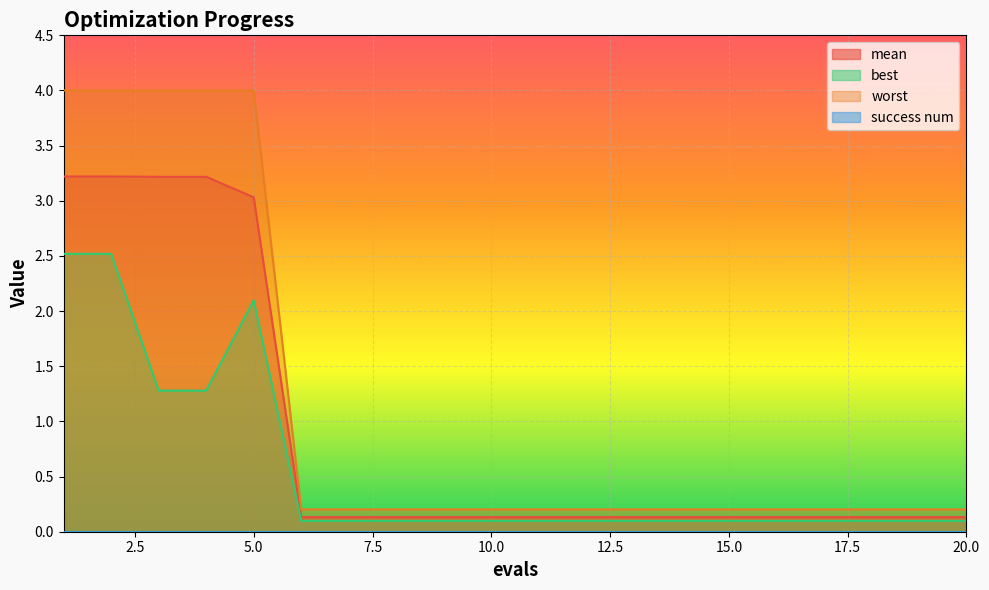

Which series has the largest total across all categories?

worst